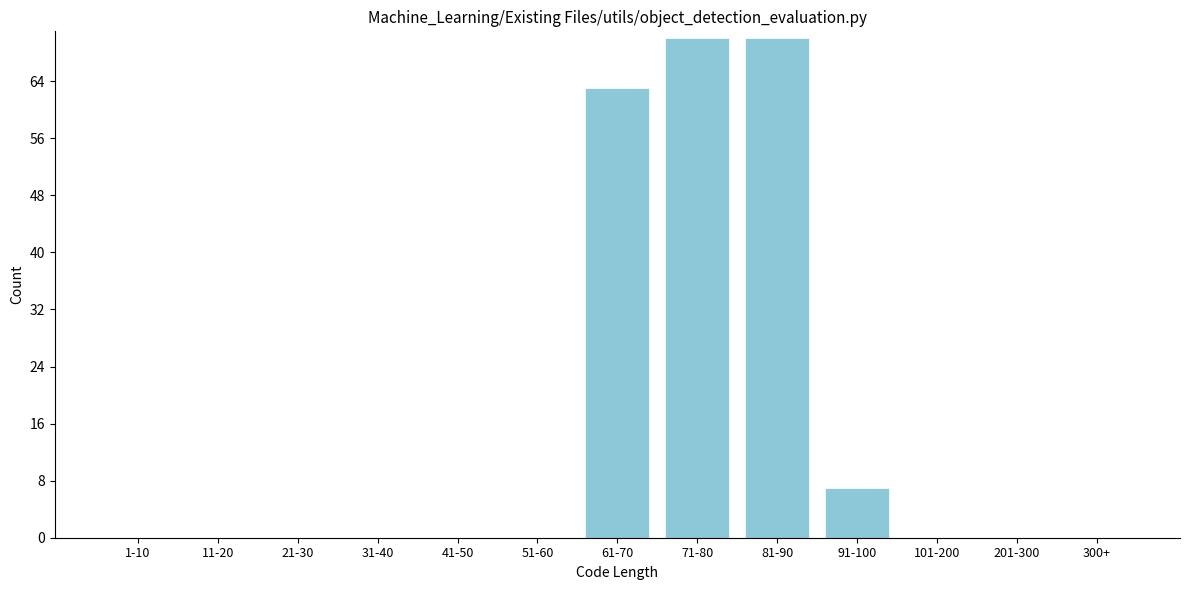

Reading left to right, extract all data points from this chart.

1-10=0	11-20=0	21-30=0	31-40=0	41-50=0	51-60=0	61-70=63	71-80=70	81-90=70	91-100=7	101-200=0	201-300=0	300+=0